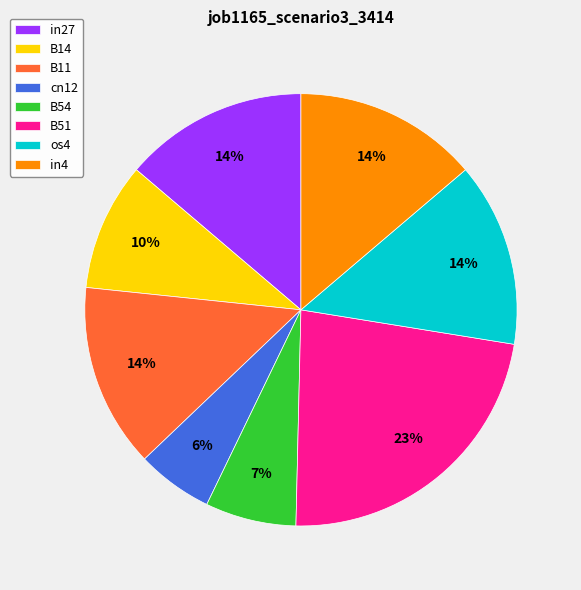

Between B14 and B54, which is larger?

B14